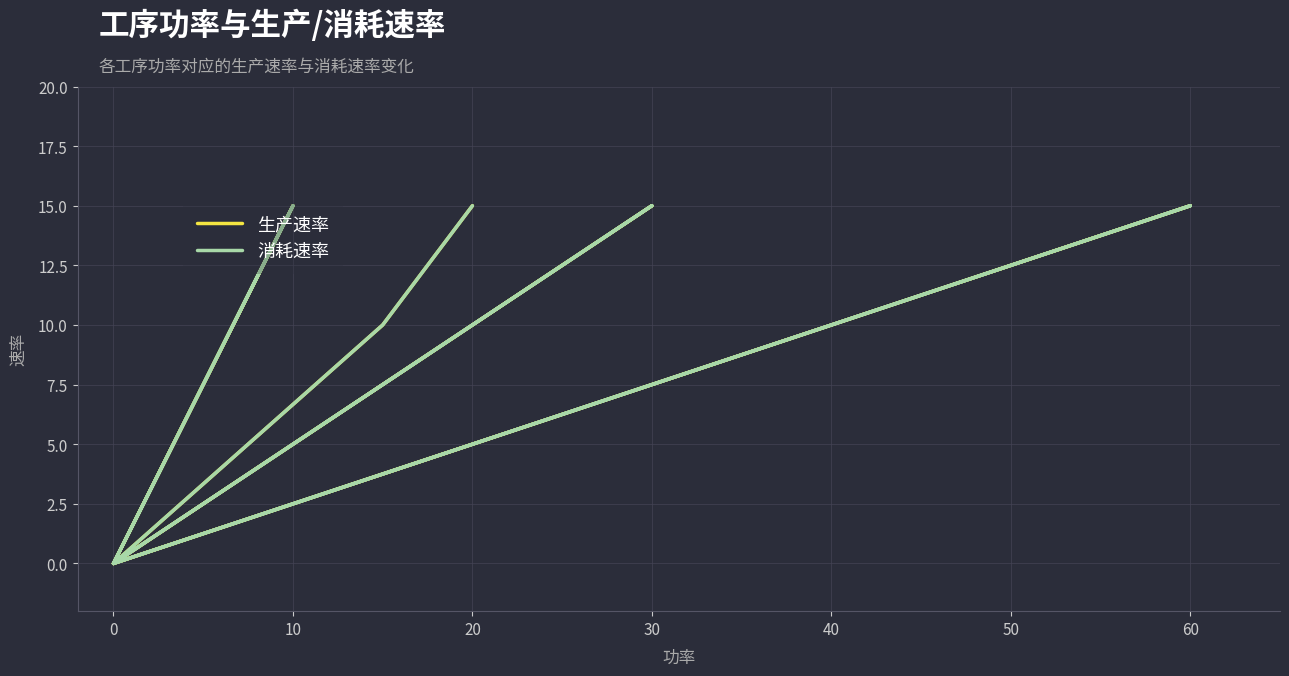

Between −10 and 70, which series saw the biggest shift?

生产速率